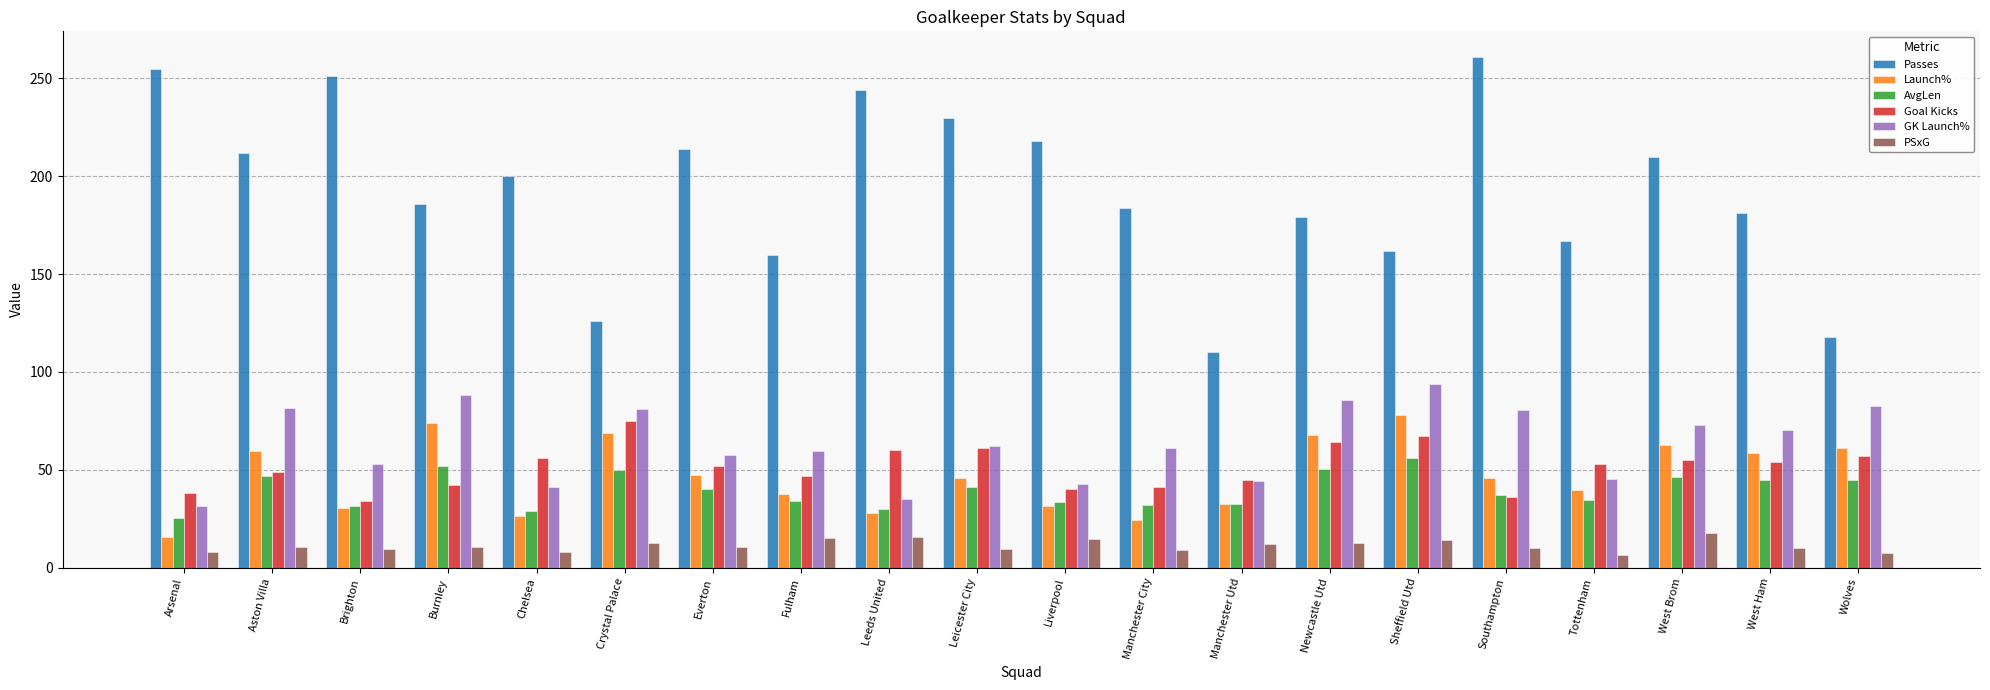

Read the Passes value at Manchester City.

184.0